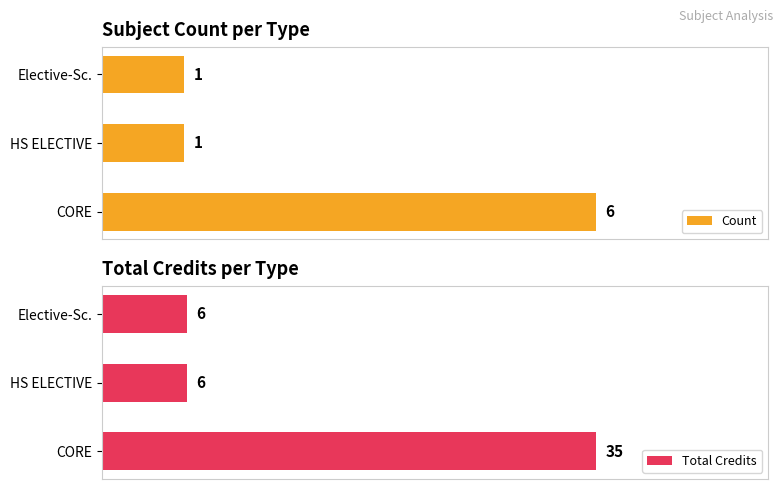

What is the value of the Total Credits bar at the 2nd from the left?

6